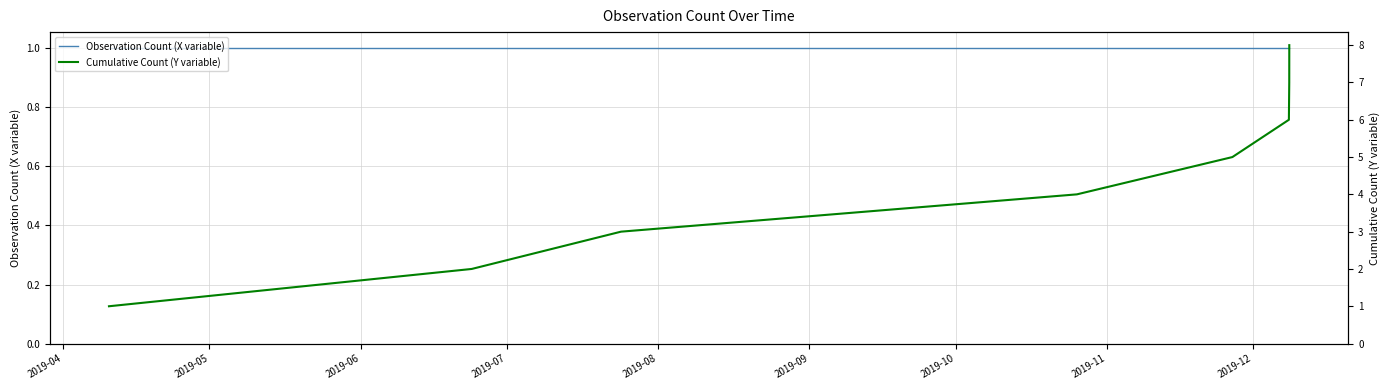

True or false: Observation Count (X variable) and Cumulative Count (Y variable) cross at least once.

False